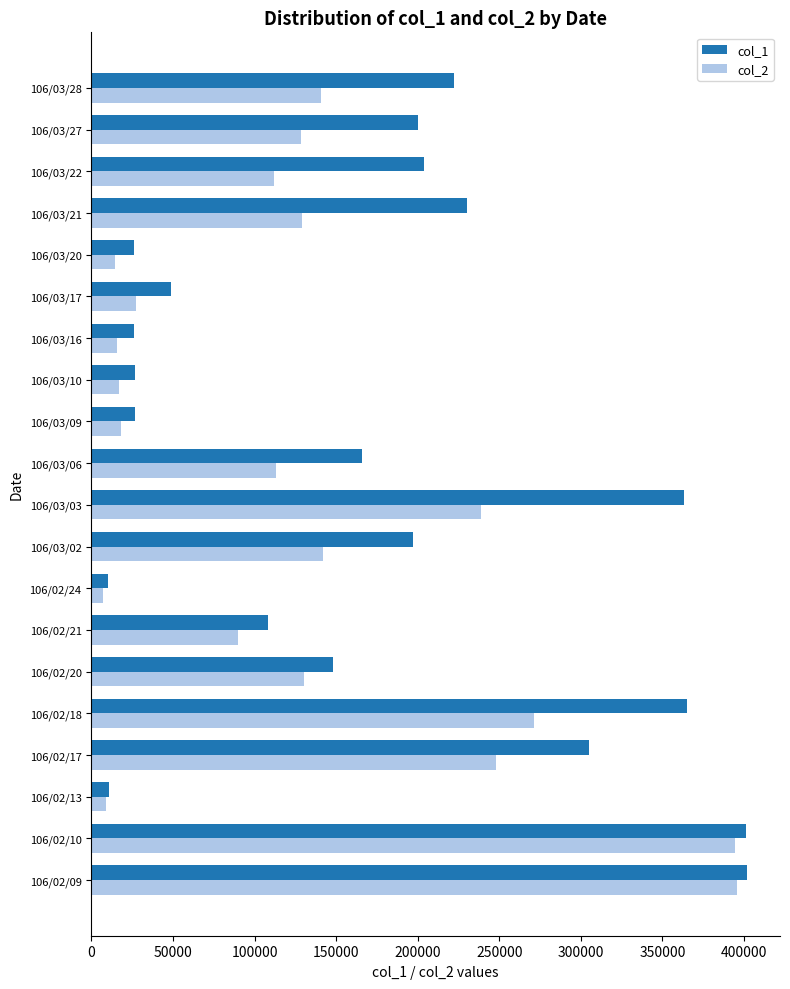

List the series in order of their overall mean, highest first.

col_1, col_2